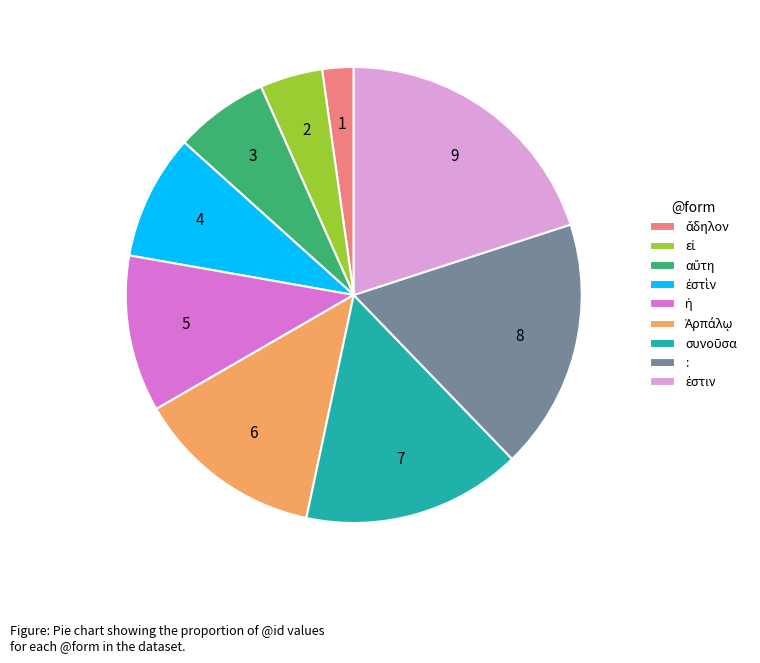

Does any single category account for the majority?

No